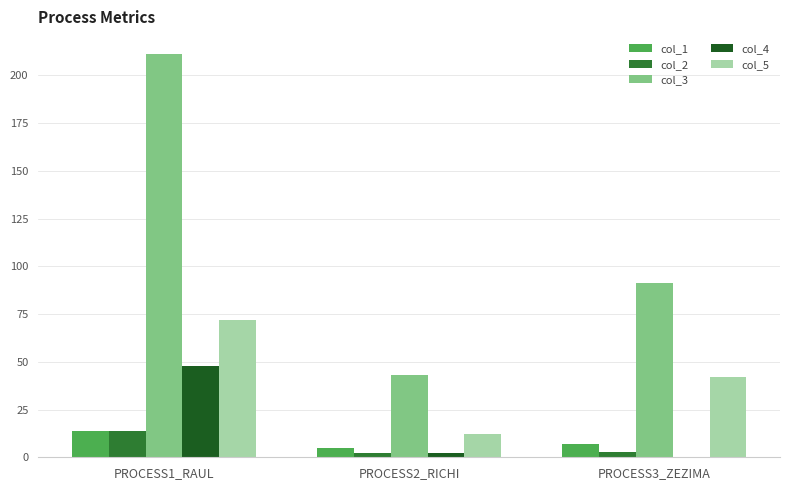

The value of col_1 at PROCESS1_RAUL is 14. True or false?

True